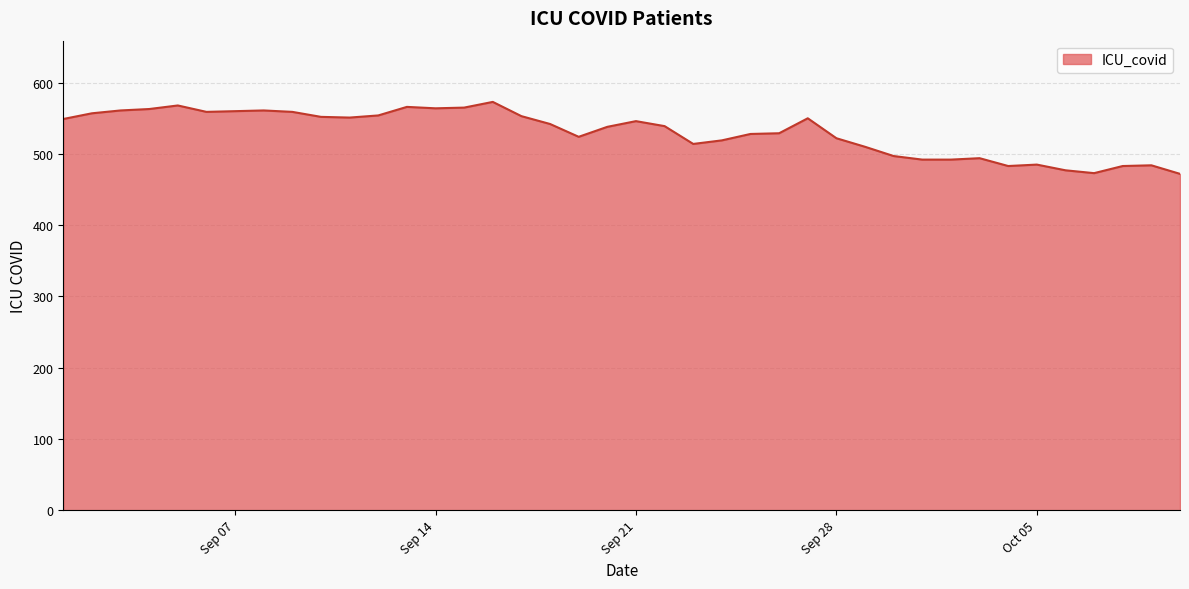

What is the difference between the maximum and minimum values?

101